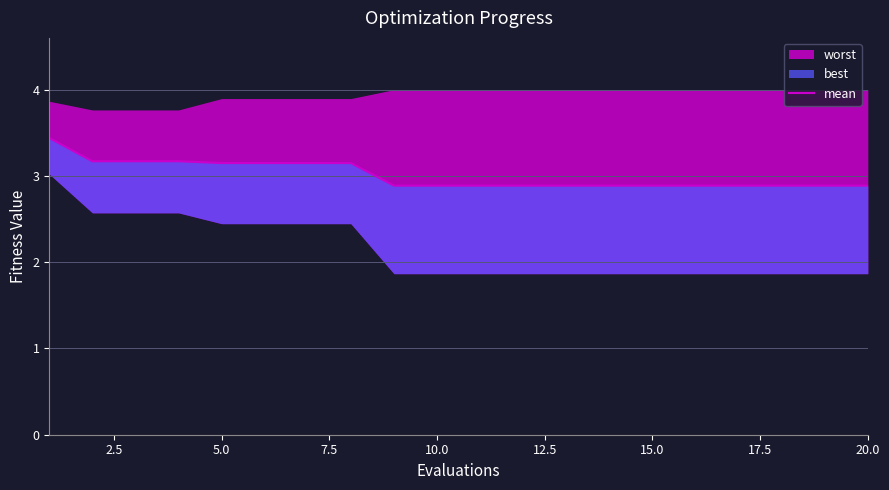

What value does the data have at 2.5?

3.2